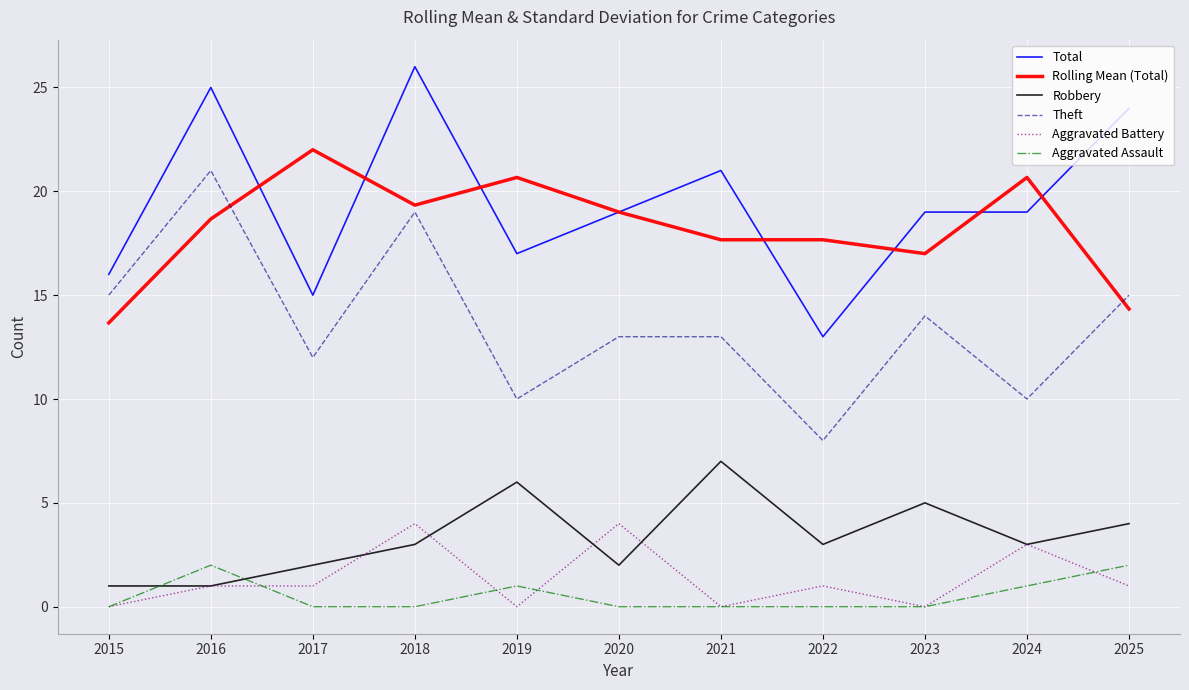

What is the sum of the Total values at 2019 and 2024?

36.0